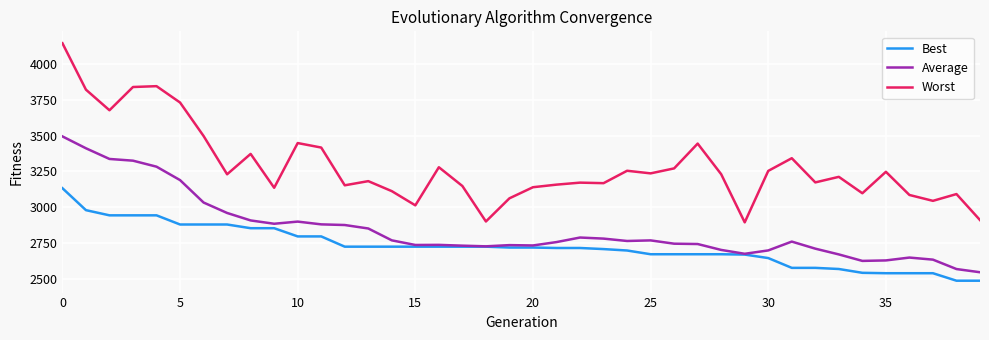

Which series has the largest total across all categories?

Worst